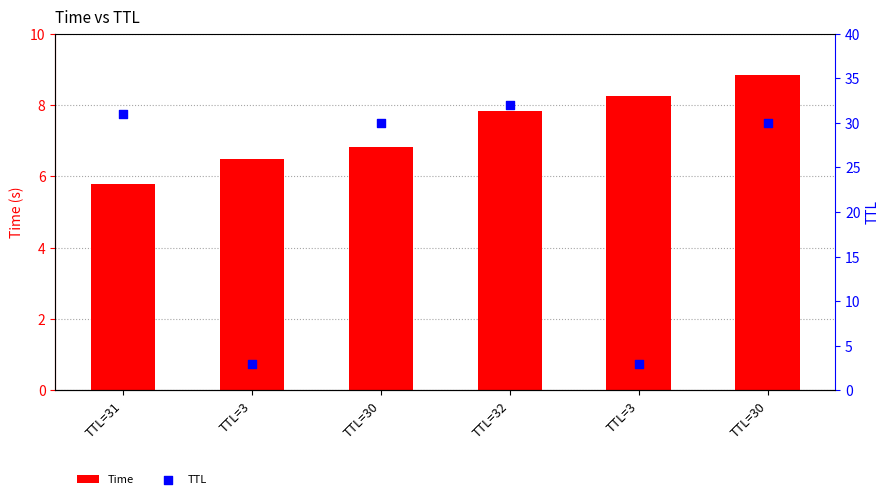

Which series has the largest total across all categories?

TTL